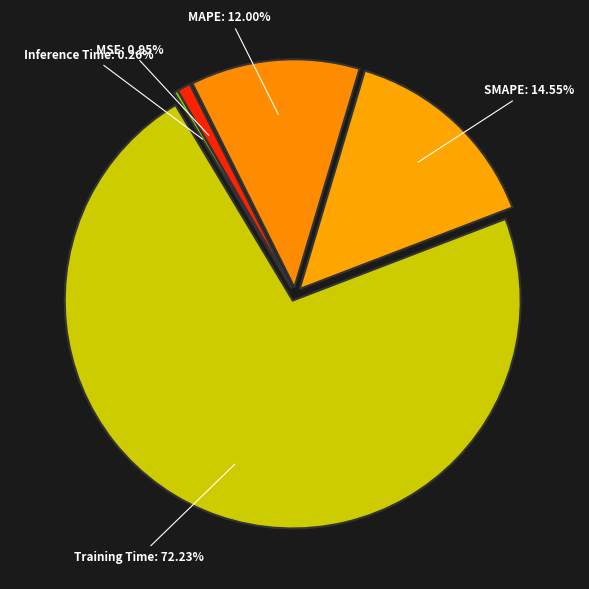

What is the largest slice in the pie chart?

Training Time